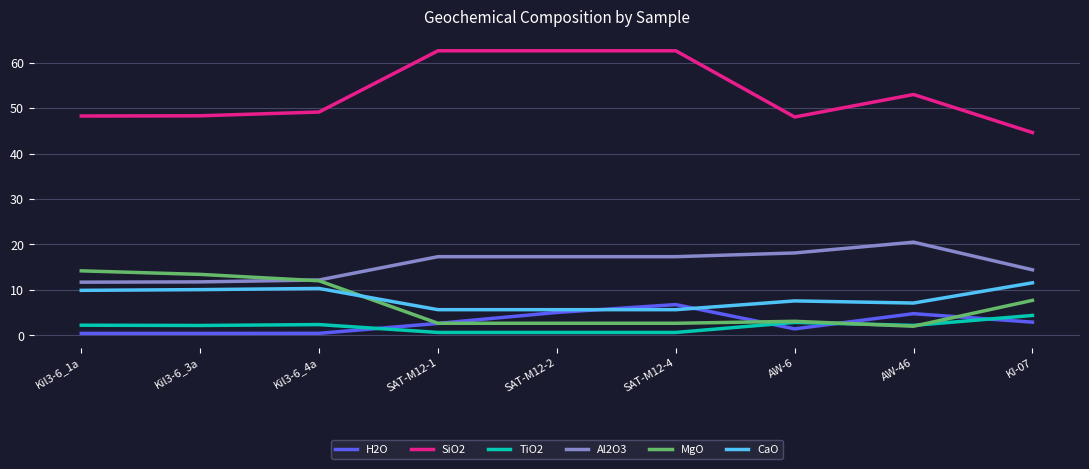

Which series has the largest total across all categories?

SiO2